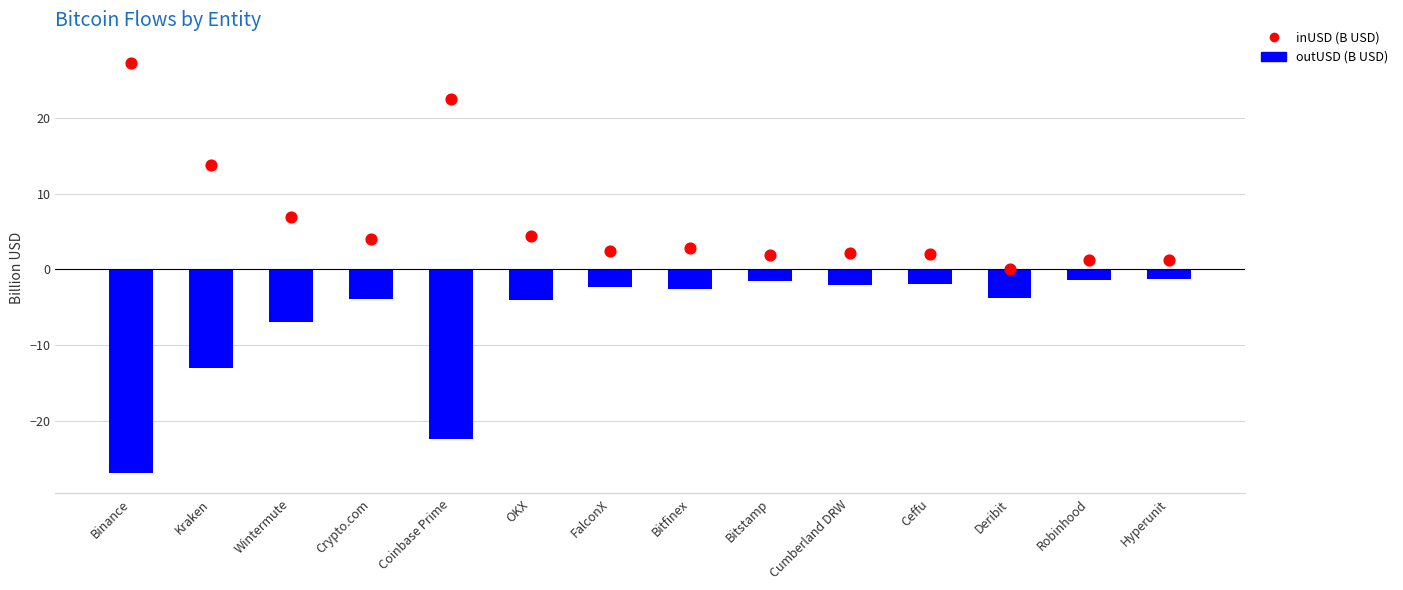

At which category is the sum across all series the highest?

Kraken